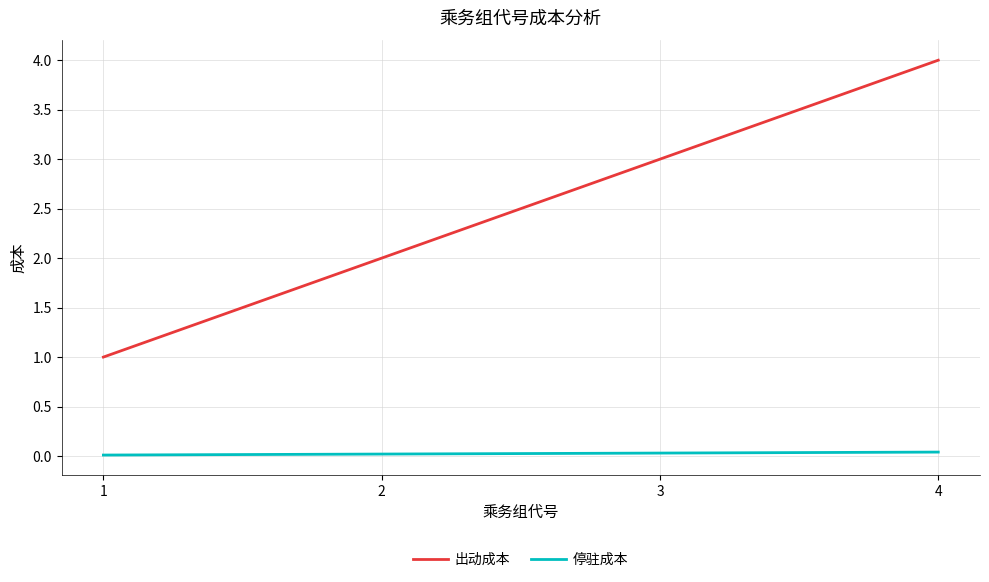

What is the average value of the 出动成本 series?

2.5